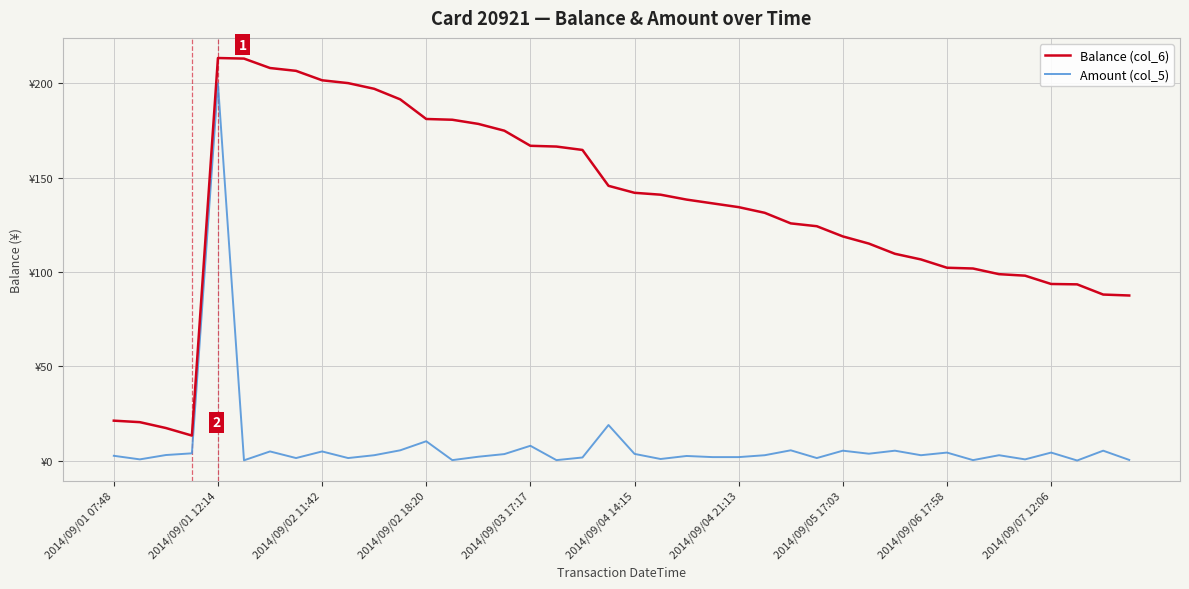

What is the value of the Balance (col_6) point at the 28th from the left?

124.3